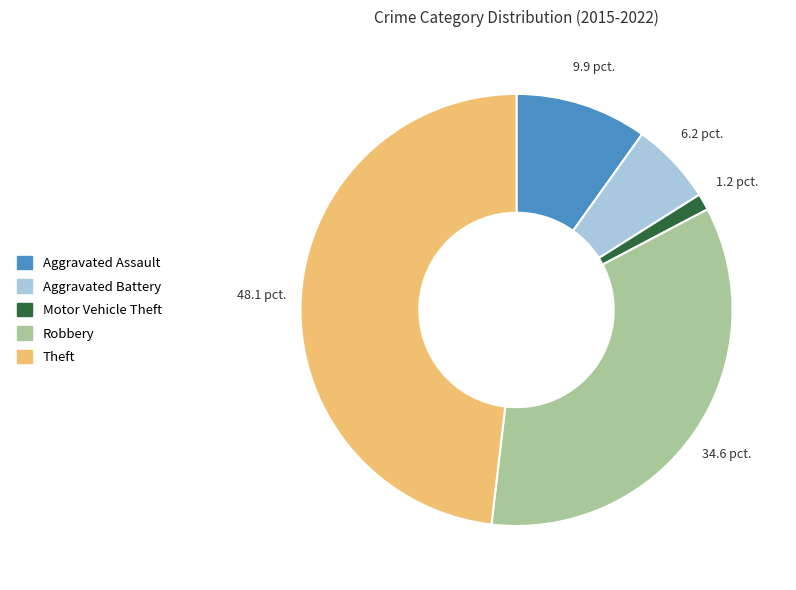

What is the largest slice in the pie chart?

Theft